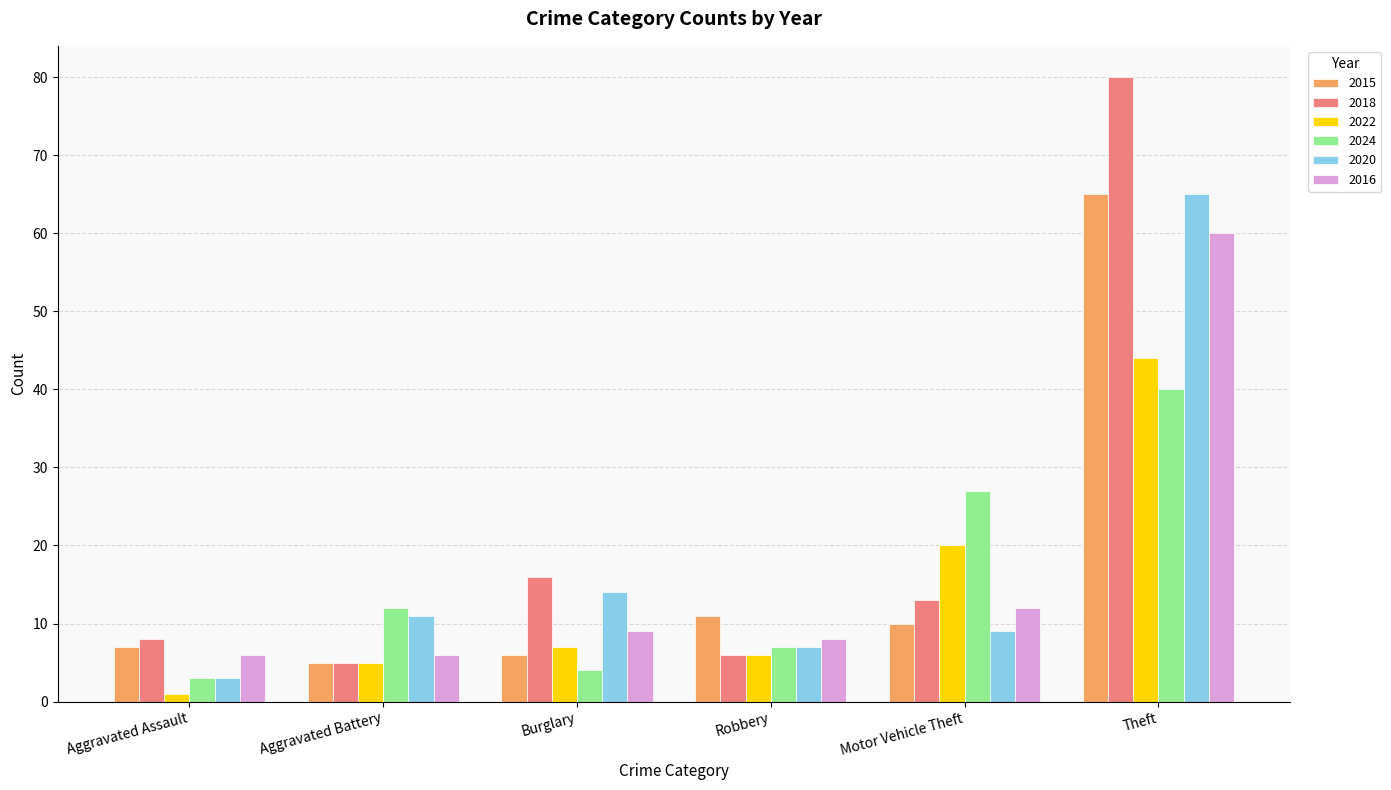

Which category has the highest value across all series?

Theft